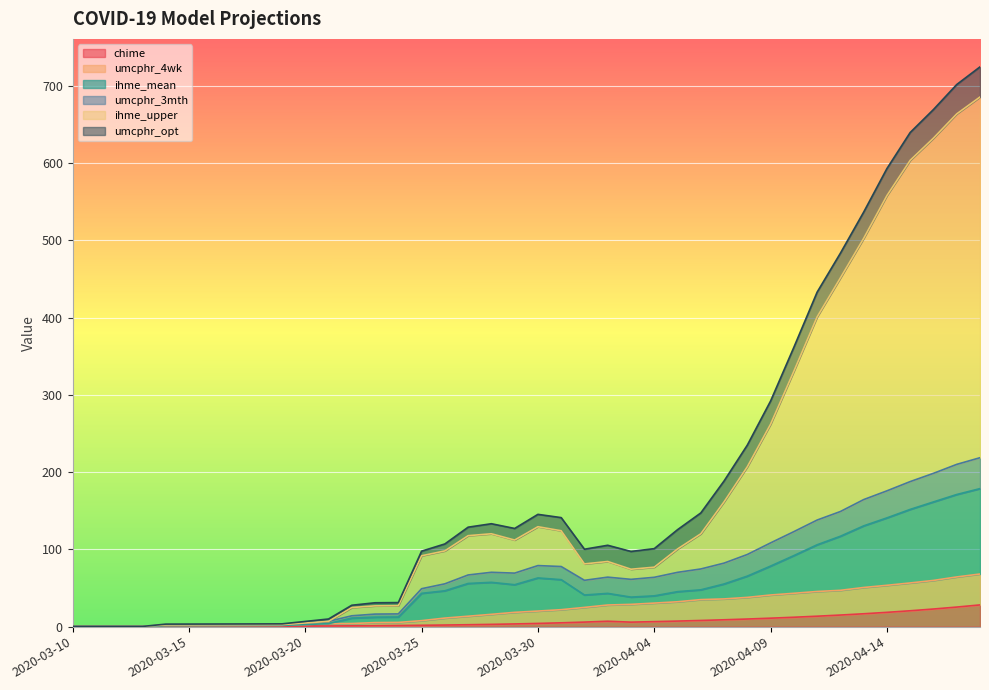

Which series has the largest total across all categories?

ihme_upper